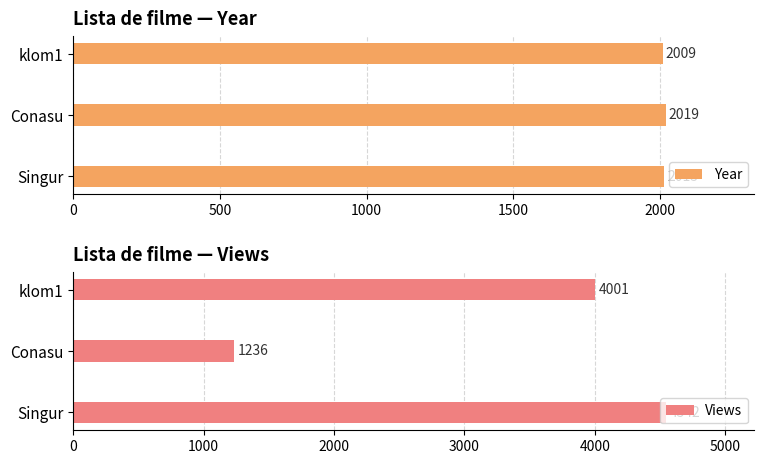

How many data points in Year are less than 2015?

1